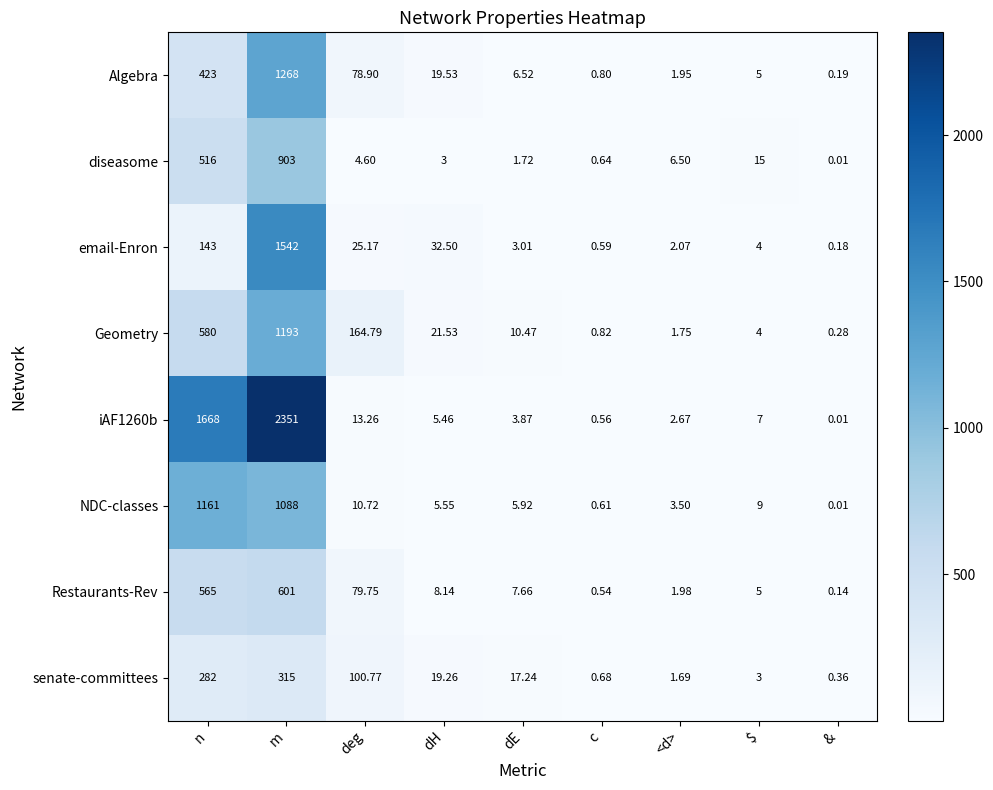

Which series has the widest spread of values?

iAF1260b